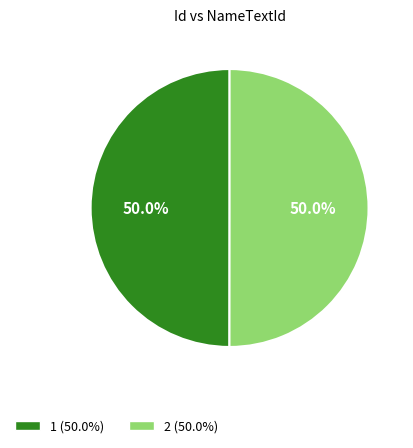

The 1 slice represents 50% of the pie. True or false?

True